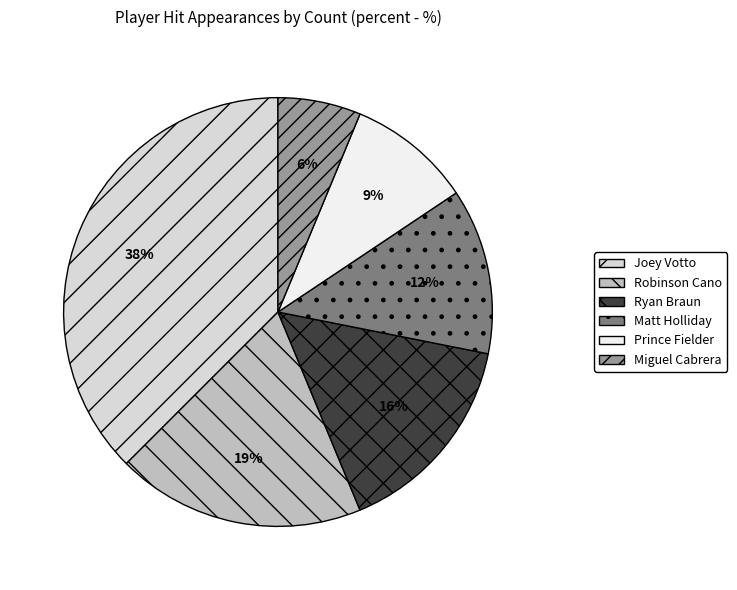

Is the sum of Robinson Cano and Joey Votto greater than half?

Yes